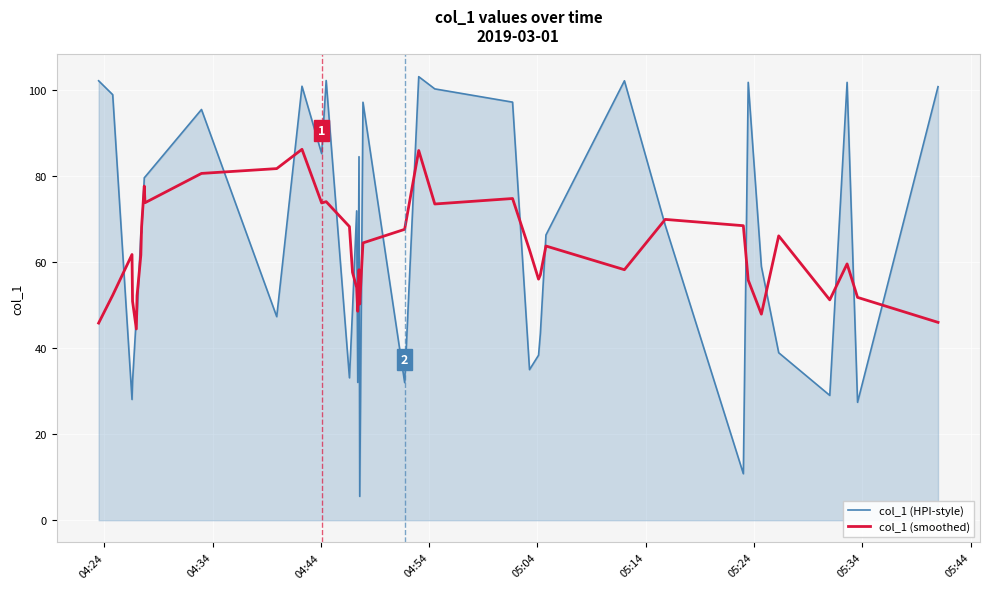

True or false: col_1 (HPI-style) and col_1 (smoothed) intersect in this chart.

True